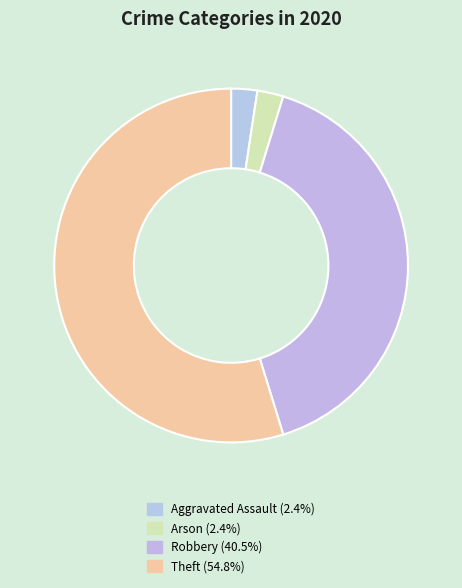

How many slices are in this pie chart?

4